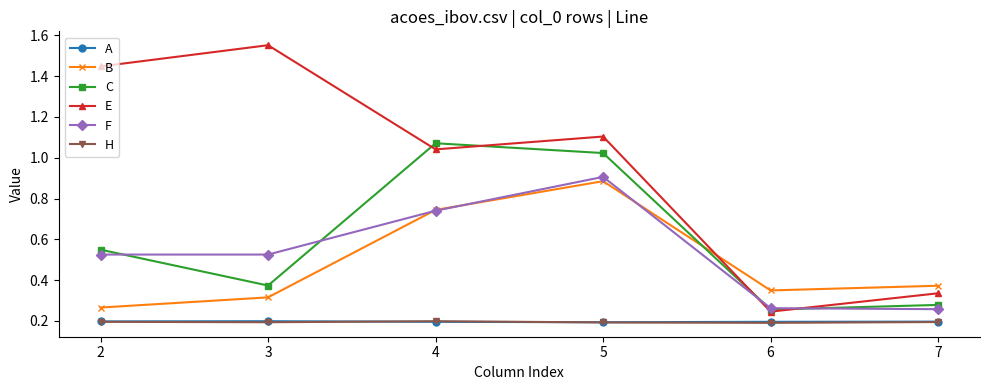

At which label does C reach its peak?

4